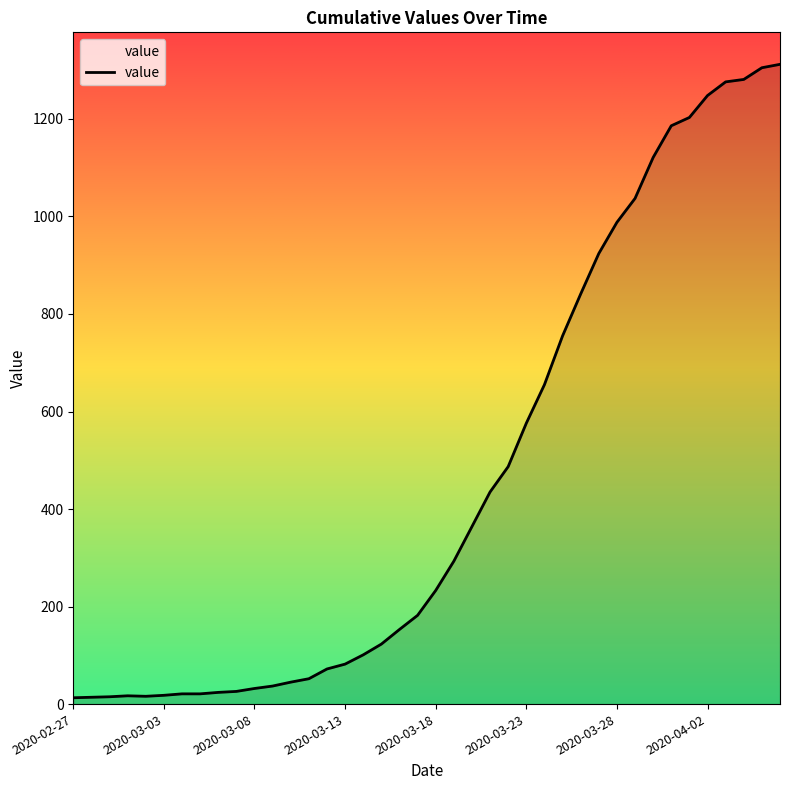

What is the greatest value displayed?

1312